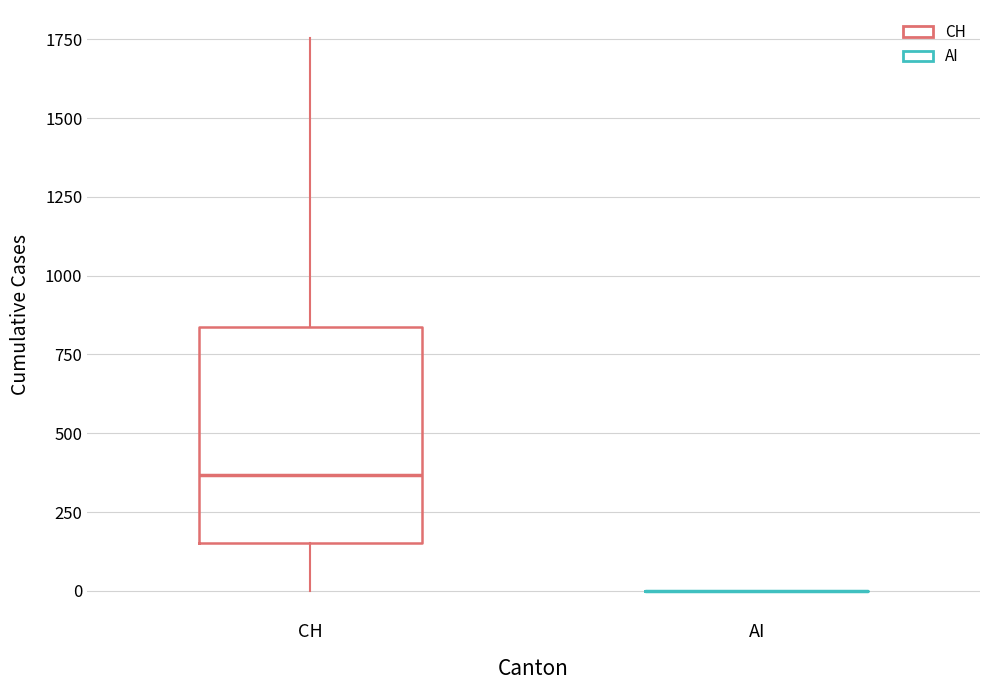

Which box is the tallest, from its lower edge to its upper edge?

CH